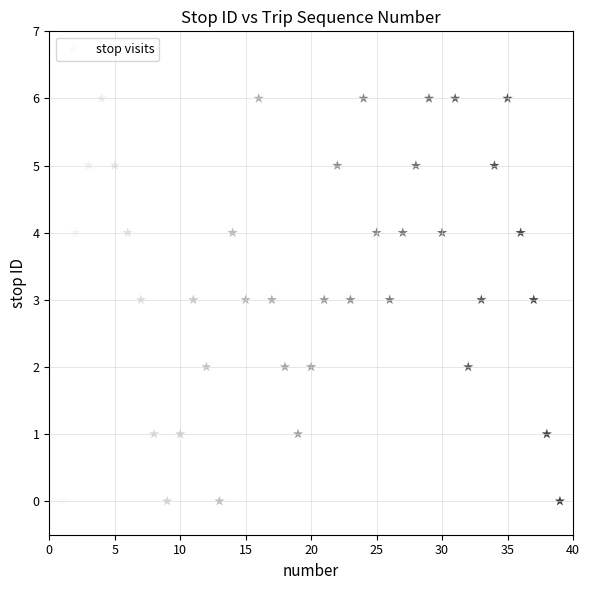

What is the range of X values (max minus min)?

38